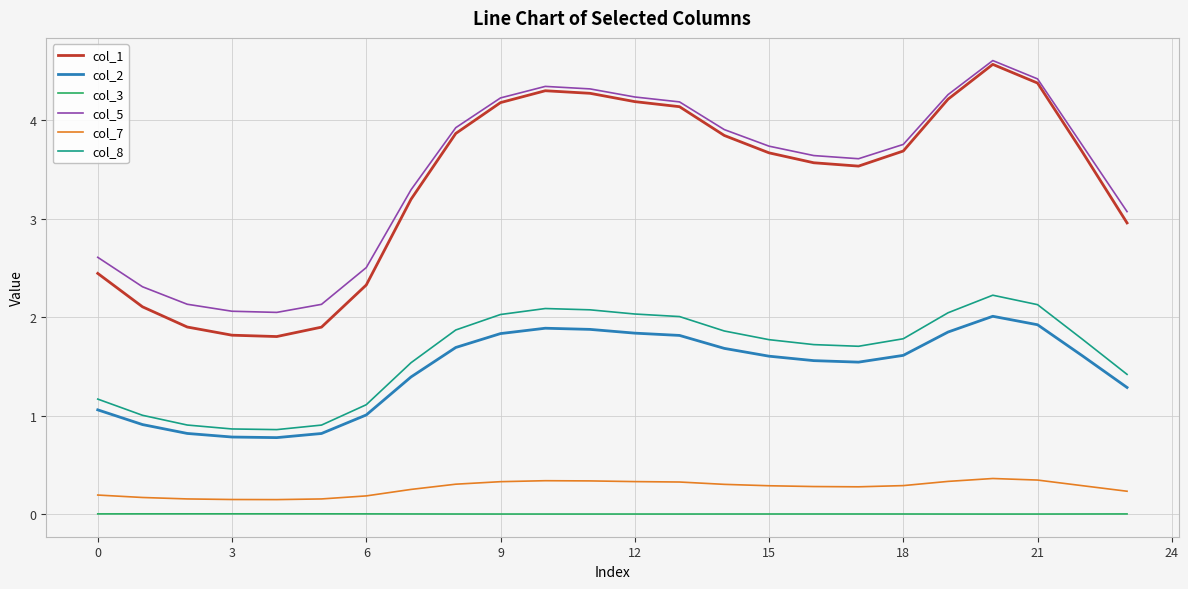

What is the maximum value for col_1?

4.6